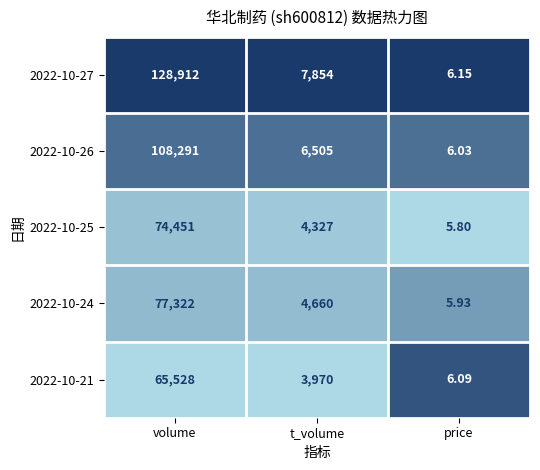

At which label does 2022-10-24 reach its peak?

volume